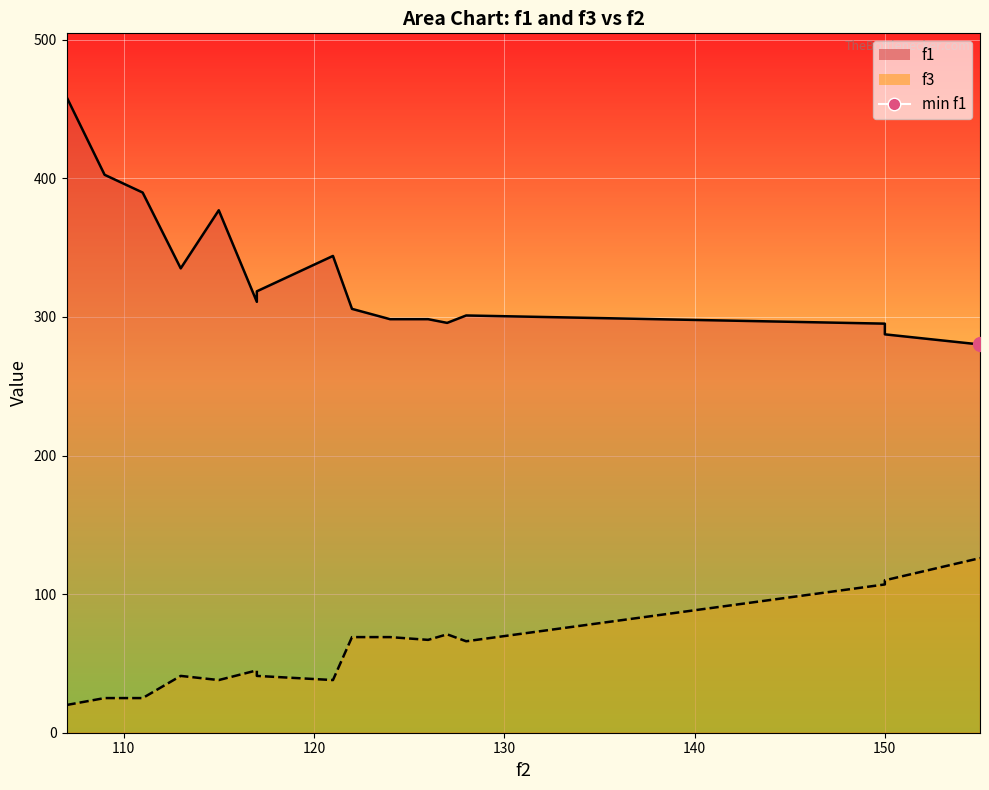

At how many categories does at least one series exceed 452?

1